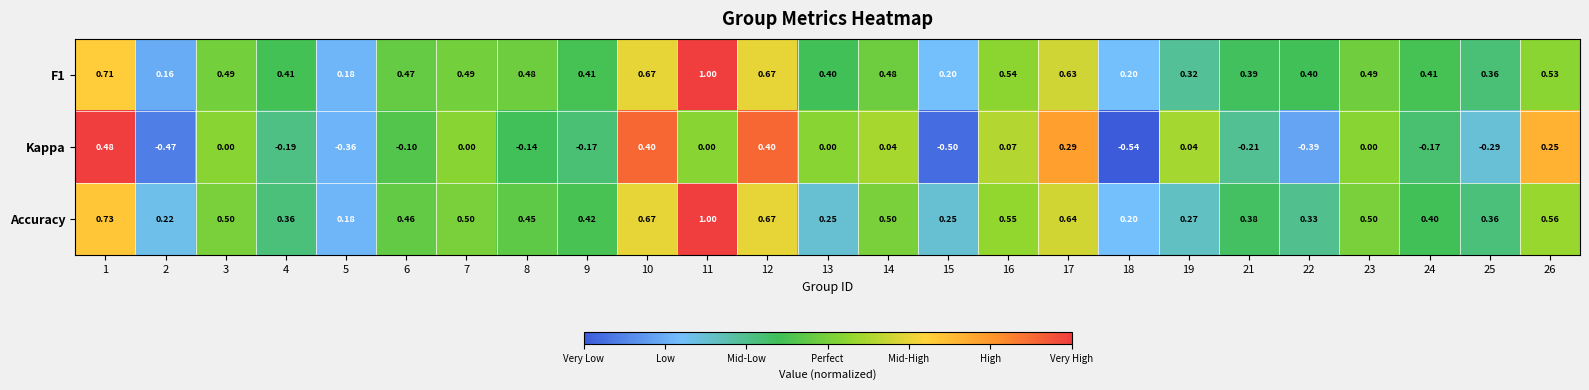

At which category is the sum across all series the highest?

11